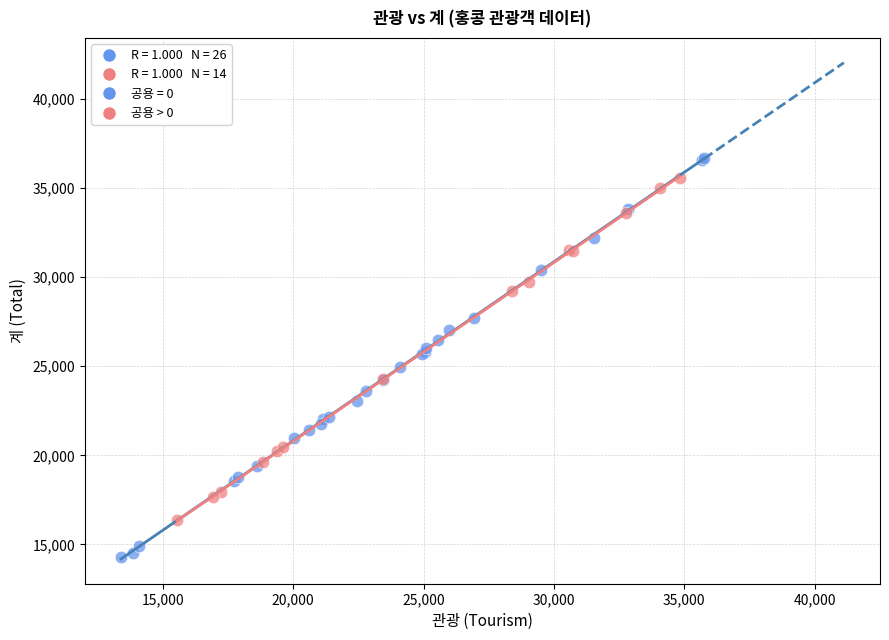

Which series has the widest spread of Y values?

공용 = 0